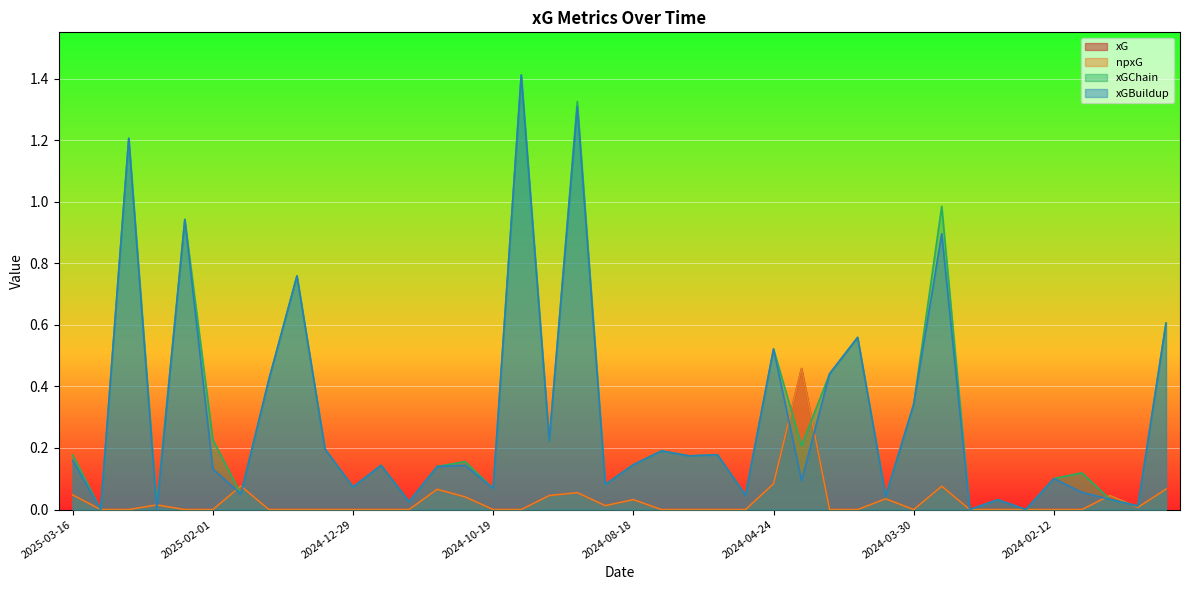

True or false: xG has a value of 0.7 at 2024-04-21.

False